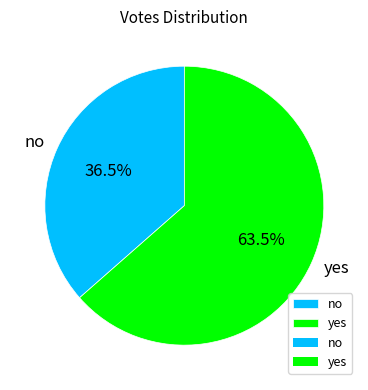

Rank the categories by value from highest to lowest.

yes, no